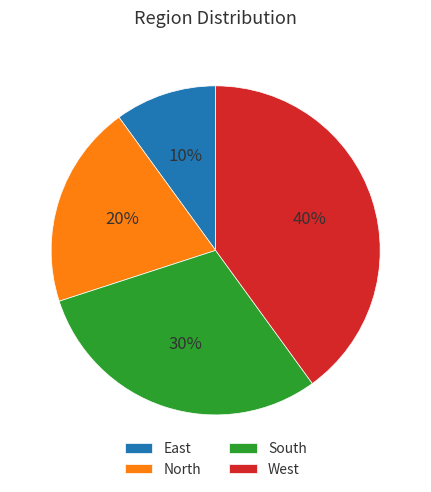

Does any single category account for the majority?

No